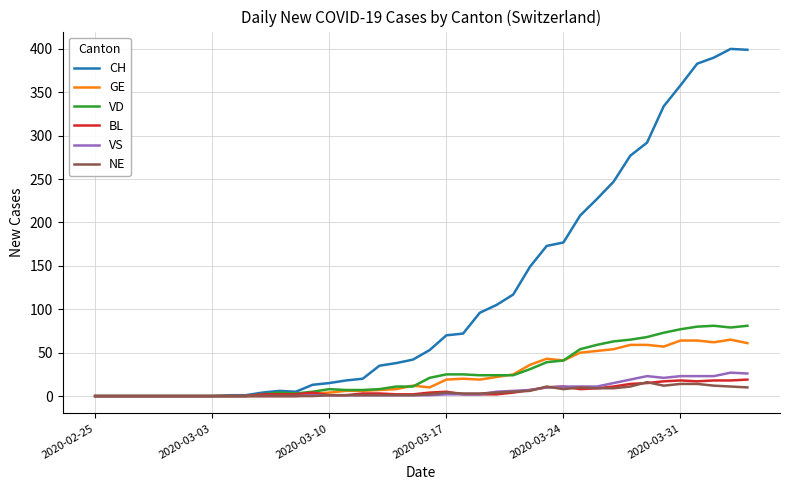

Which series has the largest range (max minus min)?

CH